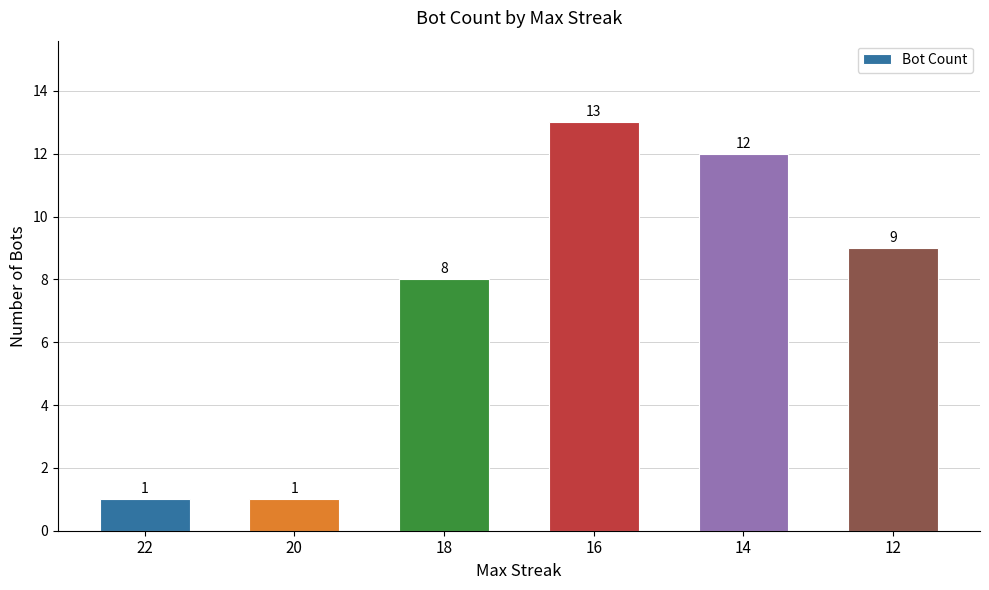

How many values are below 9?

3